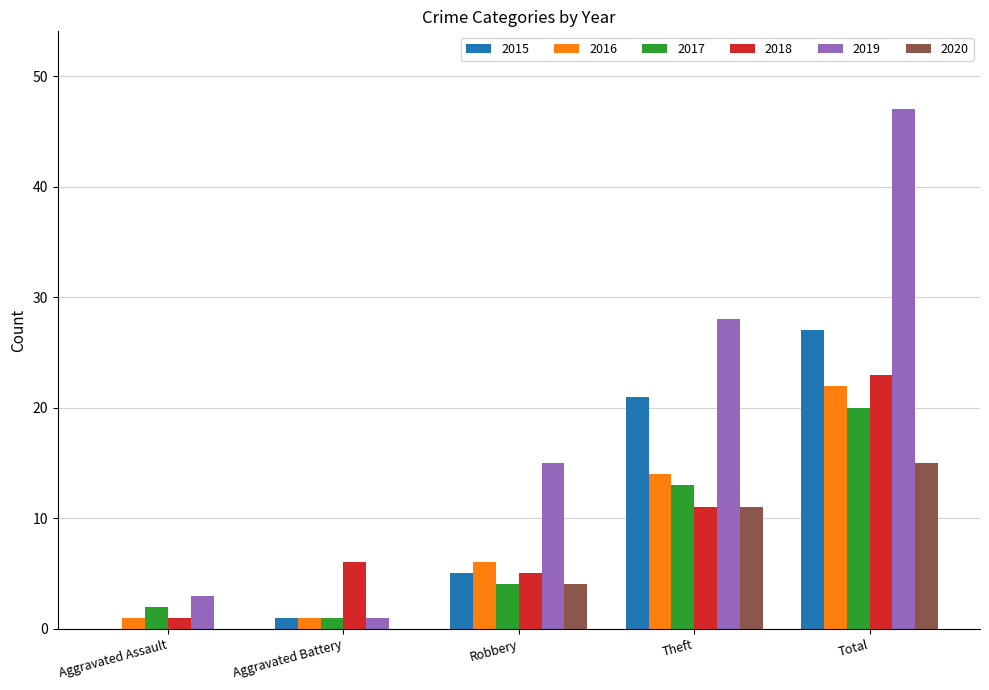

Which category has the highest value in the 2015 series?

Total